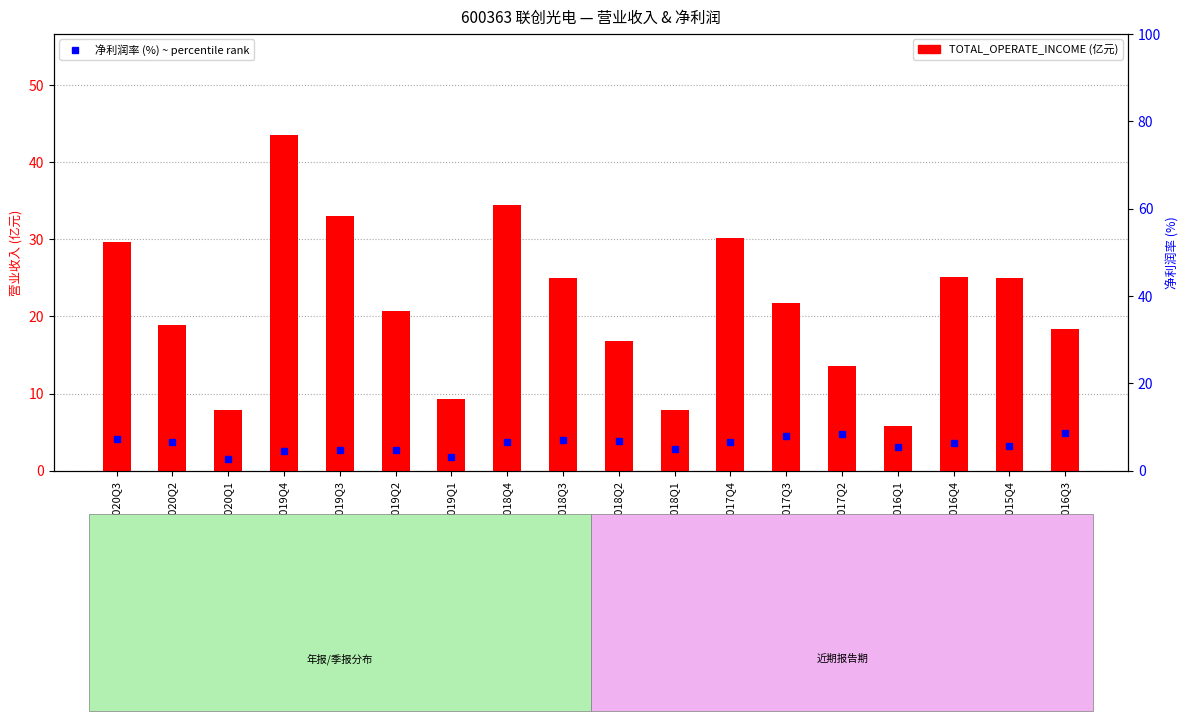

Which series has the largest total across all categories?

TOTAL_OPERATE_INCOME (亿元)